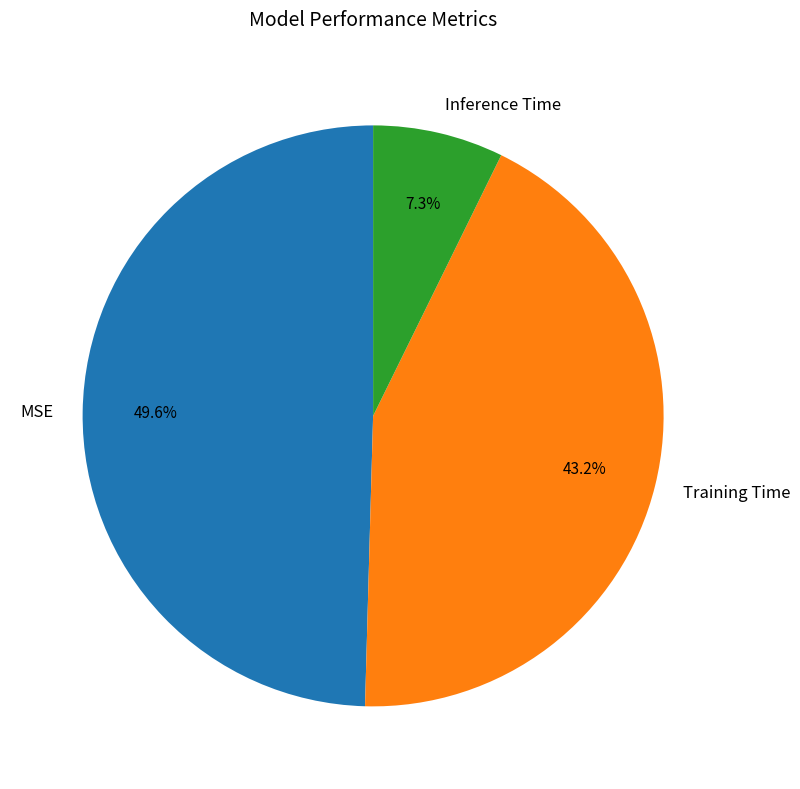

Is it true that Training Time is 43% of the pie?

True